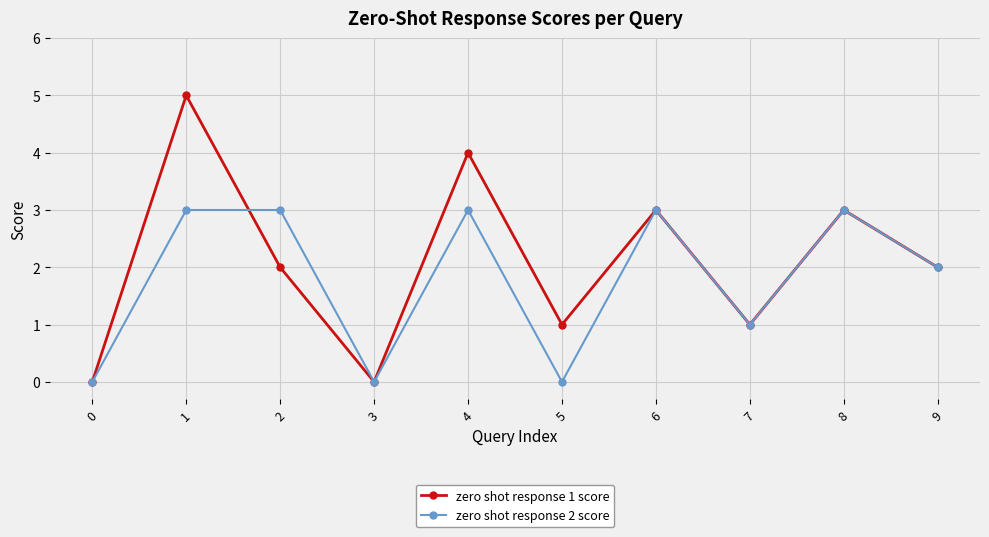

How many series are shown in this chart?

2